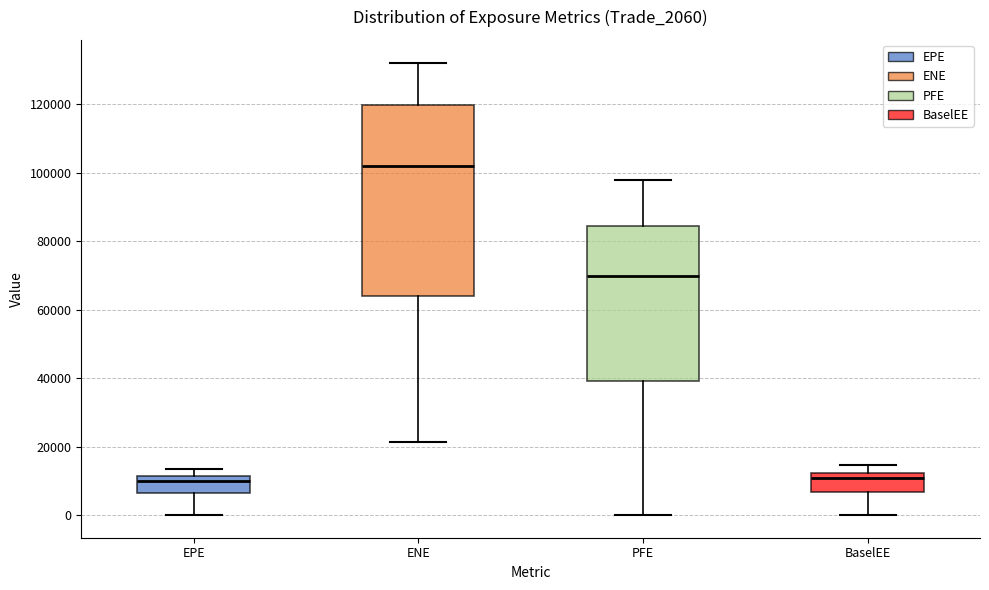

Reading left to right, read every box against the y-axis: the position of its median line, the range the box covers, and the ends of its whiskers. The values are not printed on the chart, so give them approximately, as read against the axis.

EPE: median 10000, box 6000 to 12000, whiskers 0 to 14000
ENE: median 102000, box 64000 to 120000, whiskers 22000 to 132000
PFE: median 70000, box 40000 to 84000, whiskers 0 to 98000
BaselEE: median 10000, box 6000 to 12000, whiskers 0 to 14000